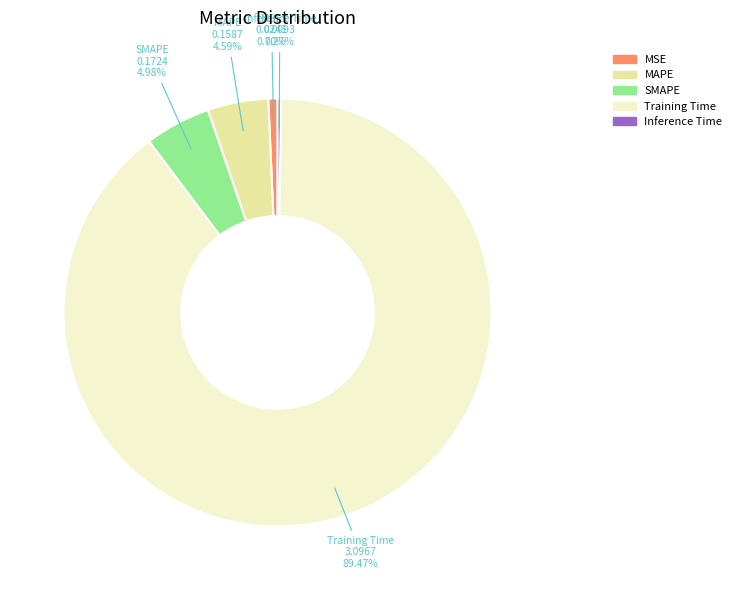

Does SMAPE account for over 50% of the chart?

No